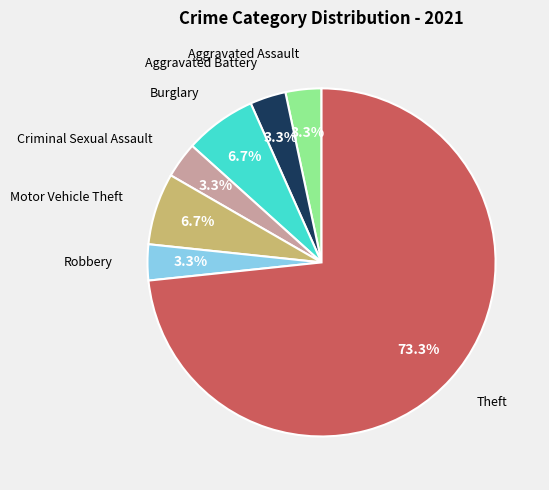

To the nearest percent, what percentage of the pie is Criminal Sexual Assault?

3%